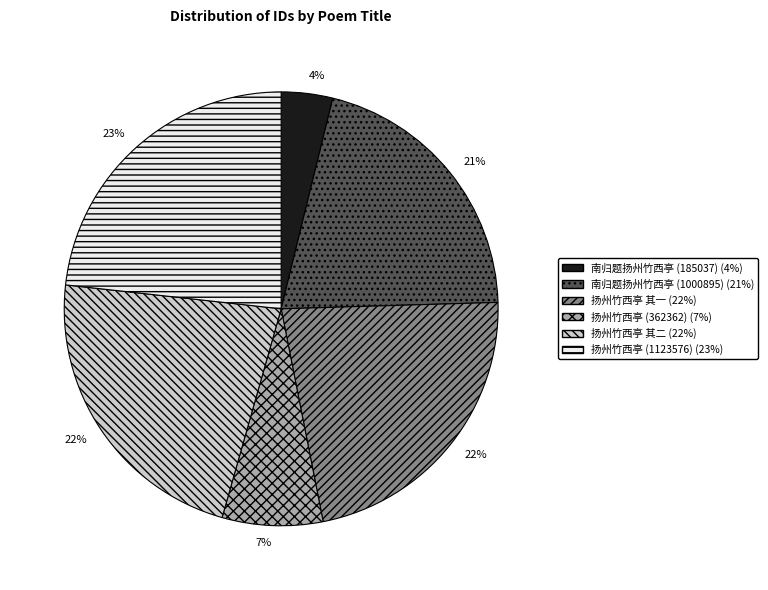

To the nearest percent, what is the average slice percentage?

17%